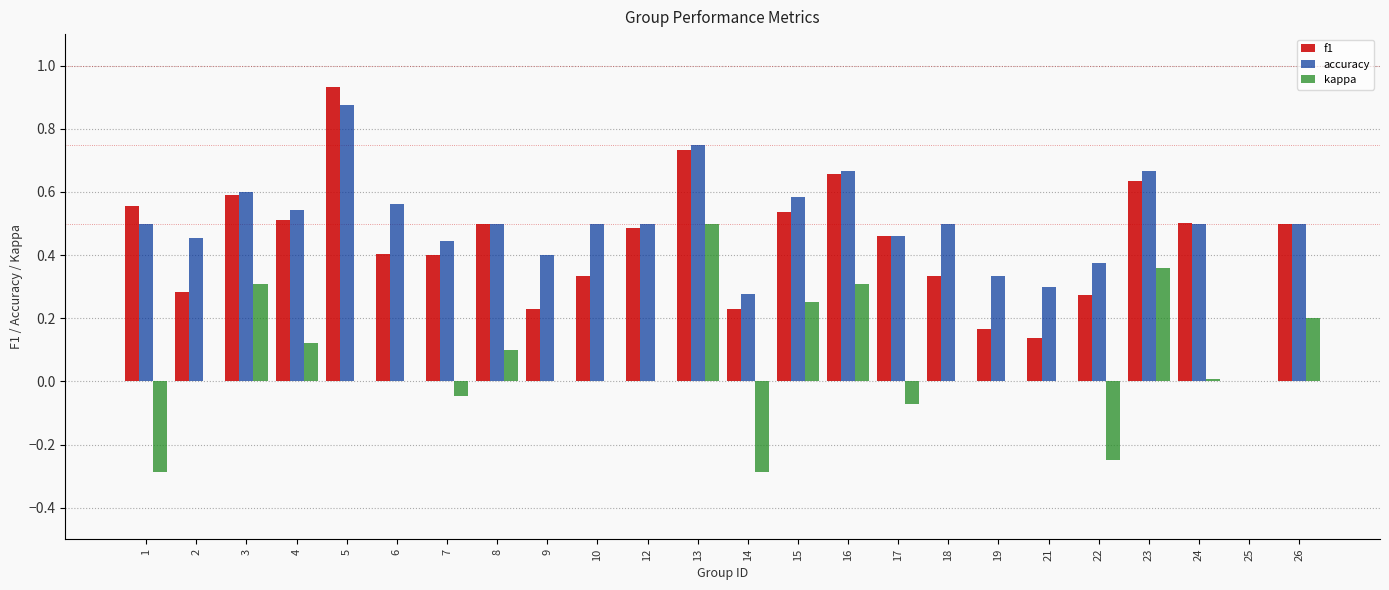

Is the value of f1 at 6 greater than the value of accuracy at 8?

No